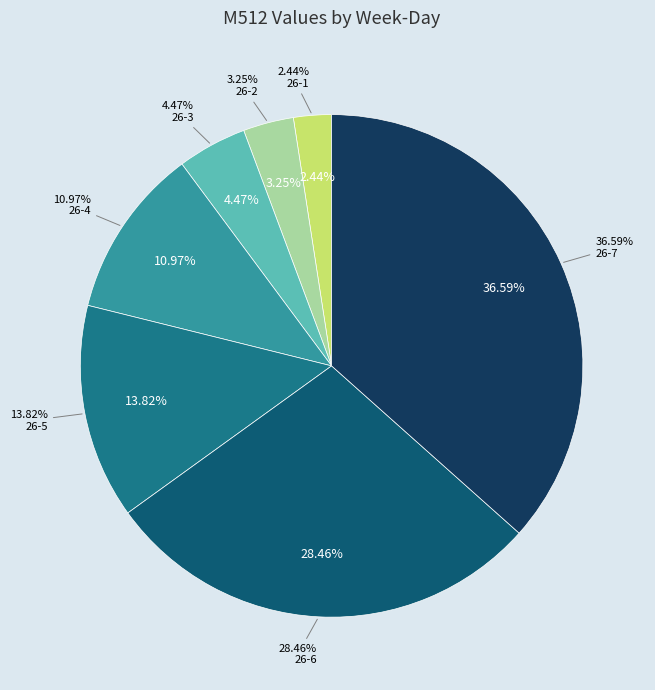

Is the sum of 25-1 and 26-4 greater than half?

No